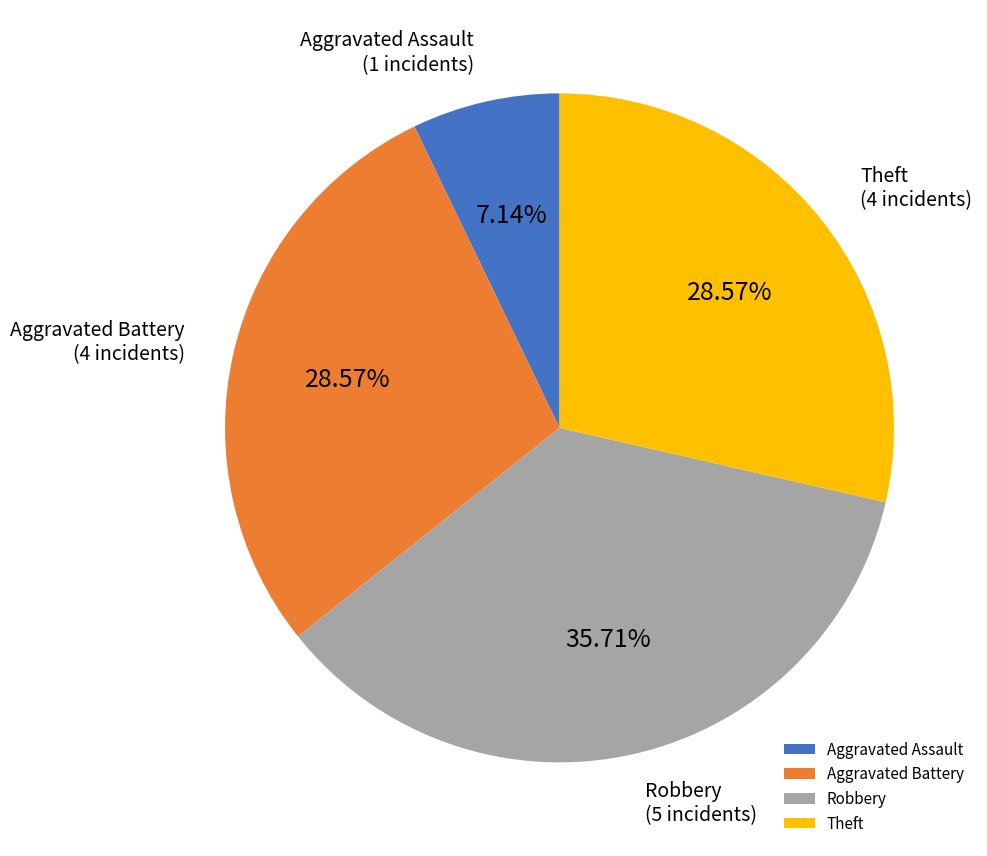

Is there any slice that represents more than half of the pie?

No